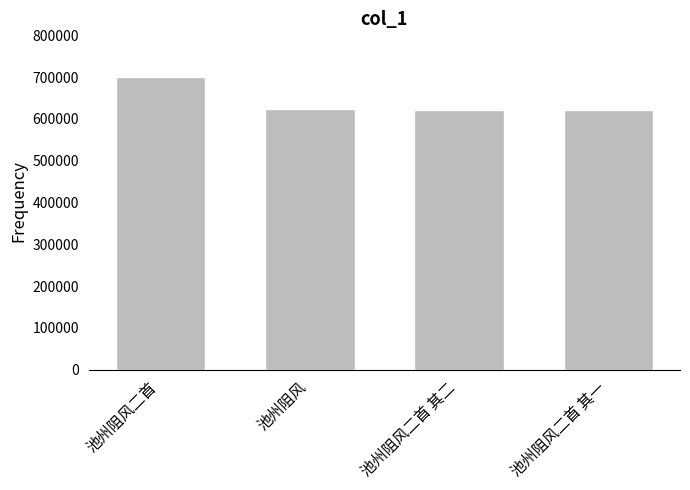

What is the label of the 1st bar from the right?

池州阻风二首 其一